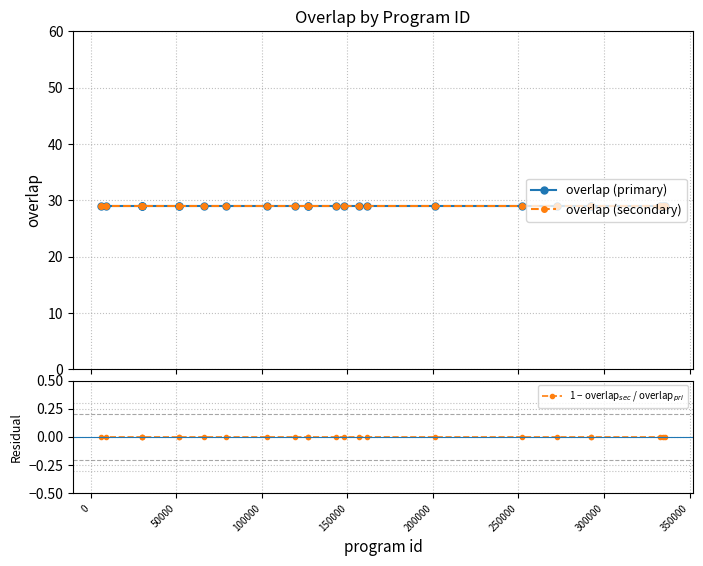

Reading left to right, list all the values displayed in this chart.

overlap (primary): 29	29	29	29	29	29	29	29	29	29	29	29	29	29	29	29	29	29	29	29	29	29	29	29	29
overlap (secondary): 29	29	29	29	29	29	29	29	29	29	29	29	29	29	29	29	29	29	29	29	29	29	29	29	29
1 − overlap$_{sec}$ / overlap$_{pri}$: 0	0	0	0	0	0	0	0	0	0	0	0	0	0	0	0	0	0	0	0	0	0	0	0	0